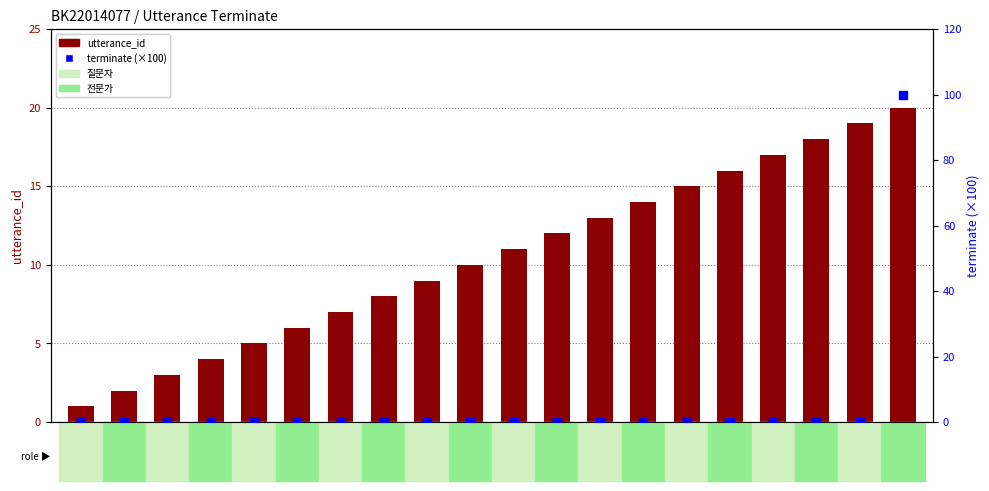

What is the total value across all series at 2?

2